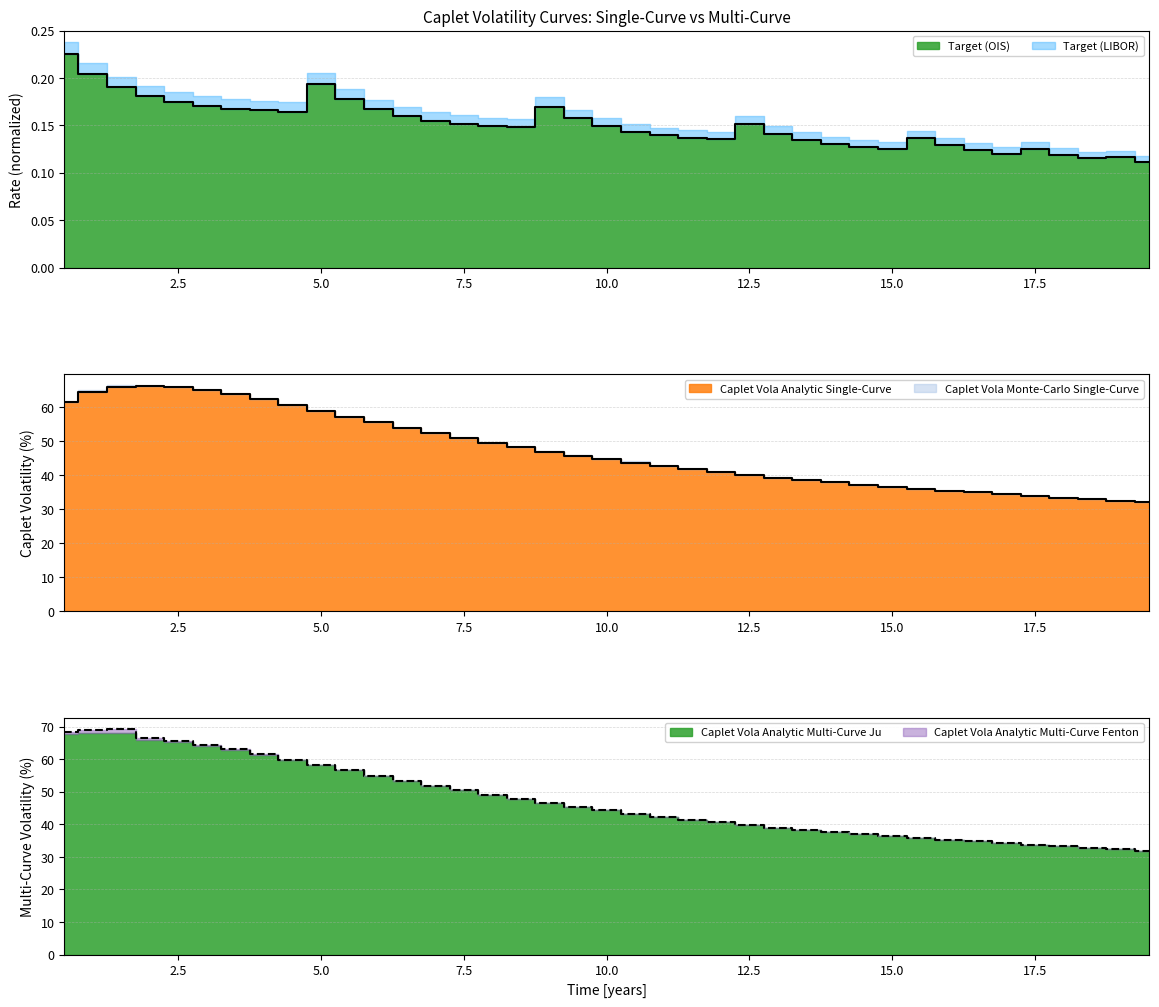

Which series changed the most between 6.5 and 18.5?

Caplet Vola Analytic Single-Curve